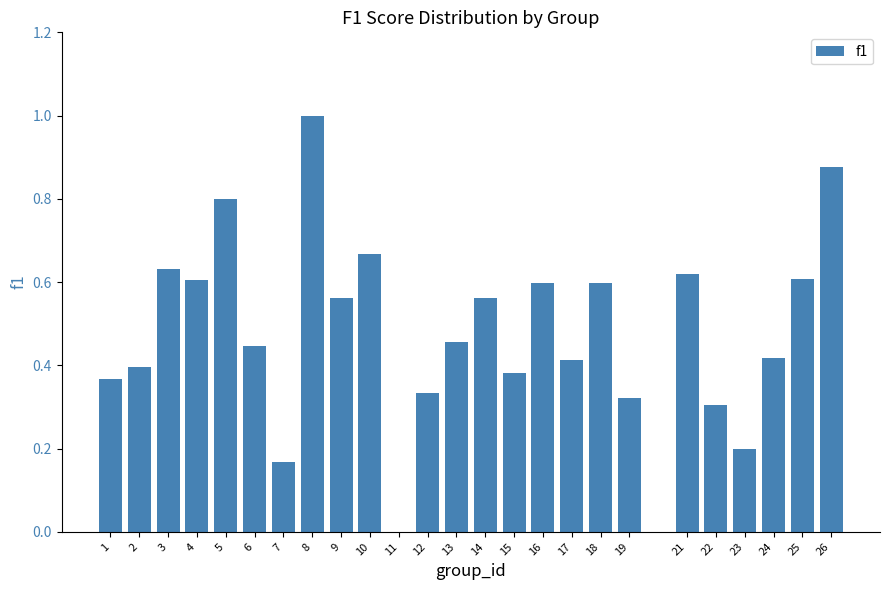

Which label corresponds to the largest value in the chart?

8